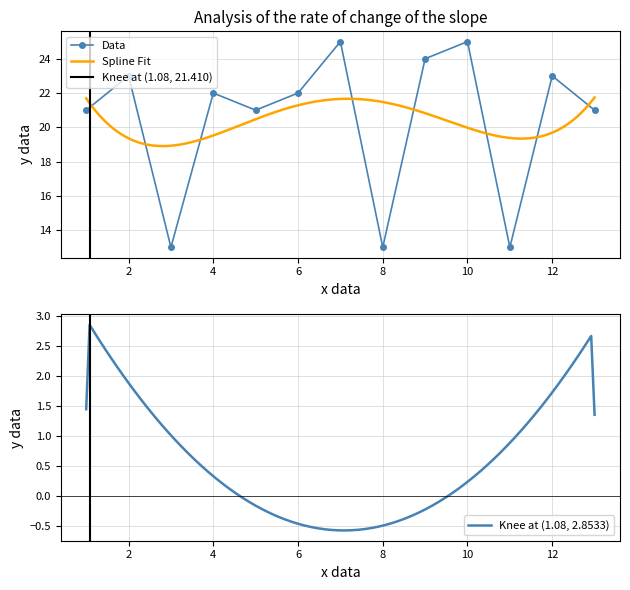

Reading left to right, list all the values displayed in this chart.

1=21	2=23	3=13	4=22	5=21	6=22	7=25	8=13	9=24	10=25	11=13	12=23	13=21